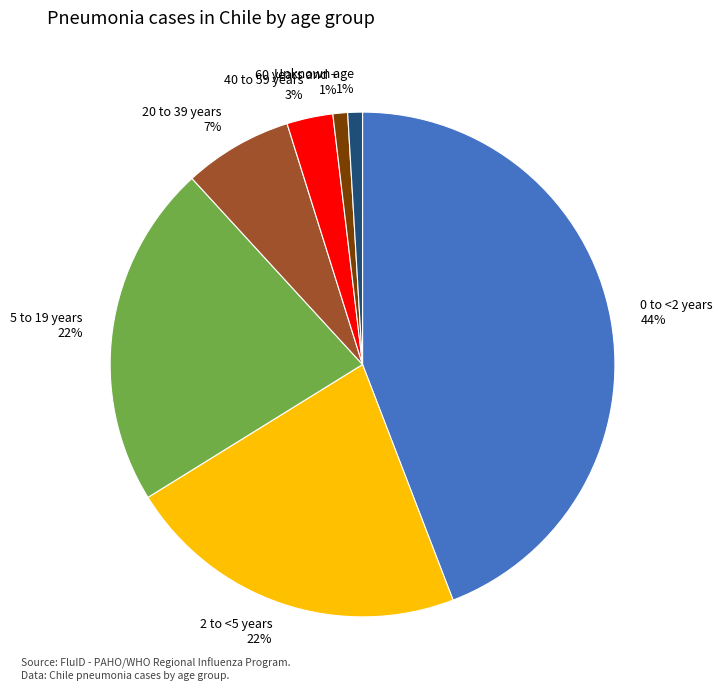

To the nearest percent, what portion does 20 to 39 years represent?

7%